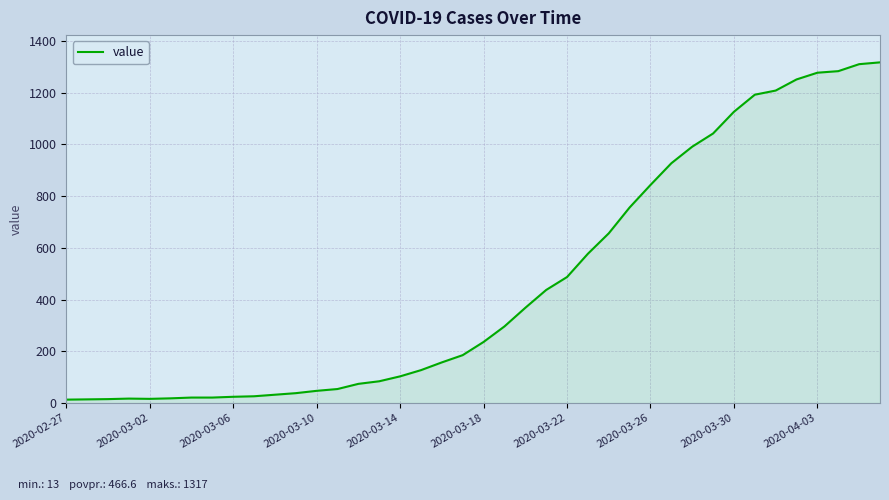

What is the maximum value shown in the chart?

1317